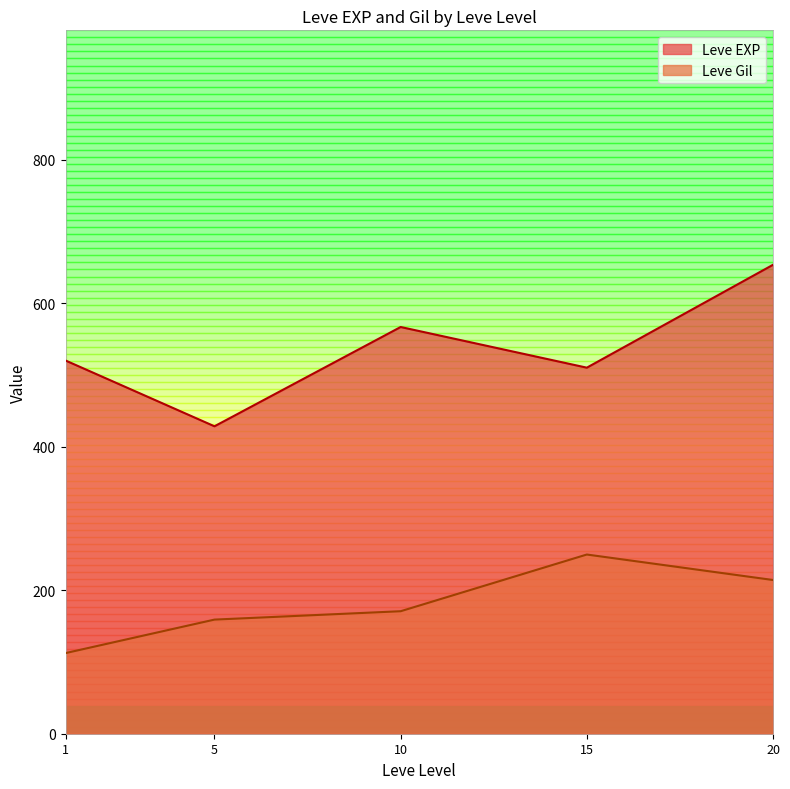

Reading left to right, extract all data points from this chart.

Leve EXP: 520.0	428.3	566.7	510.0	653.3
Leve Gil: 112.3	159.0	170.7	249.7	214.2